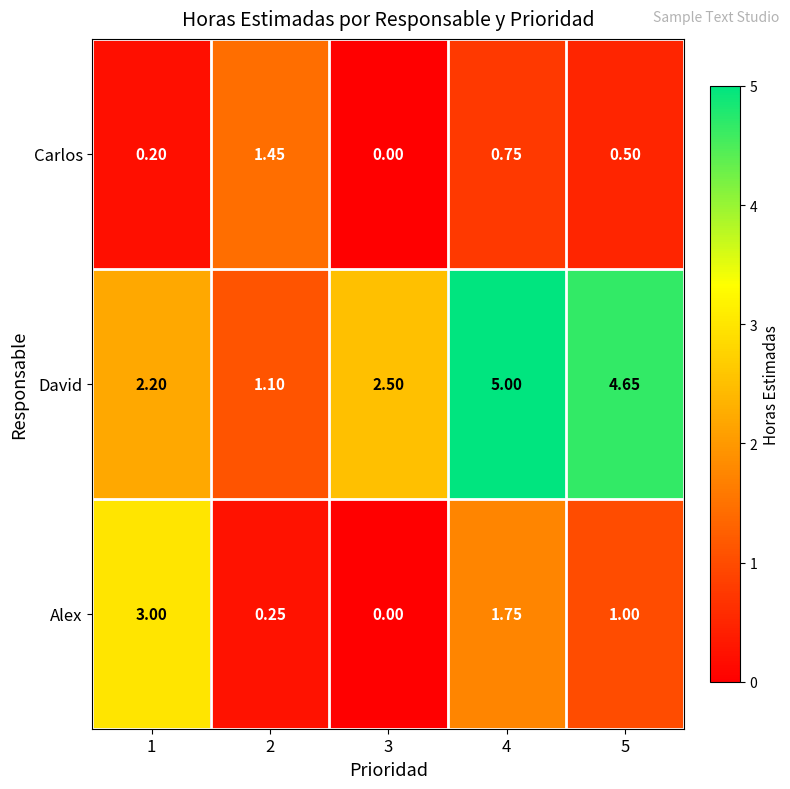

Is the value of Carlos at 1 greater than the value of Alex at 4?

No